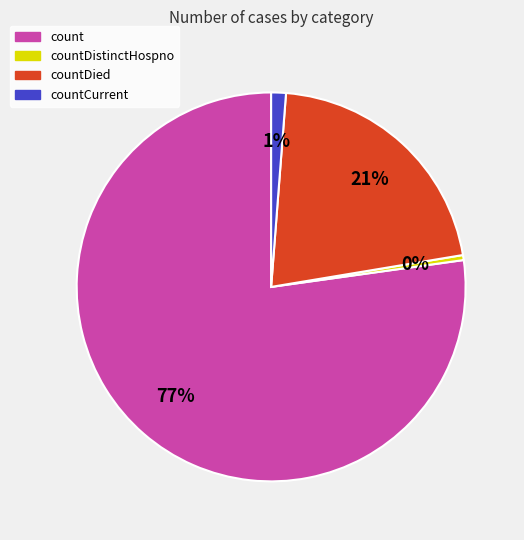

How many segments does this pie chart have?

4